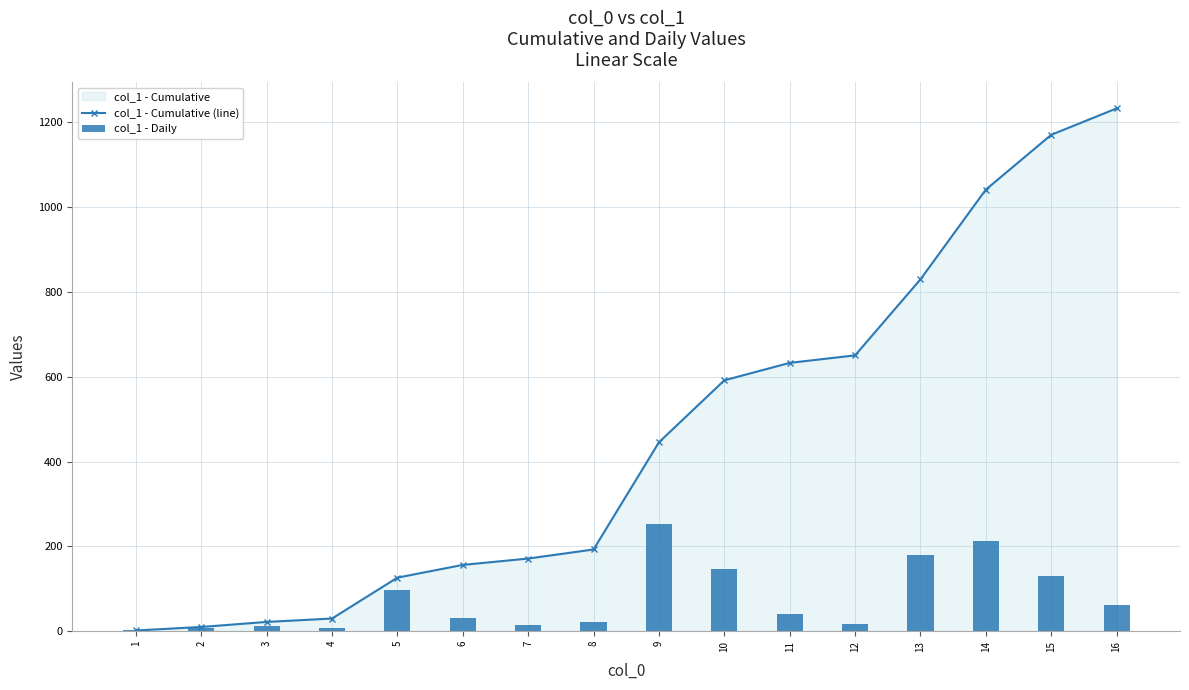

Count the number of data series in this chart.

2